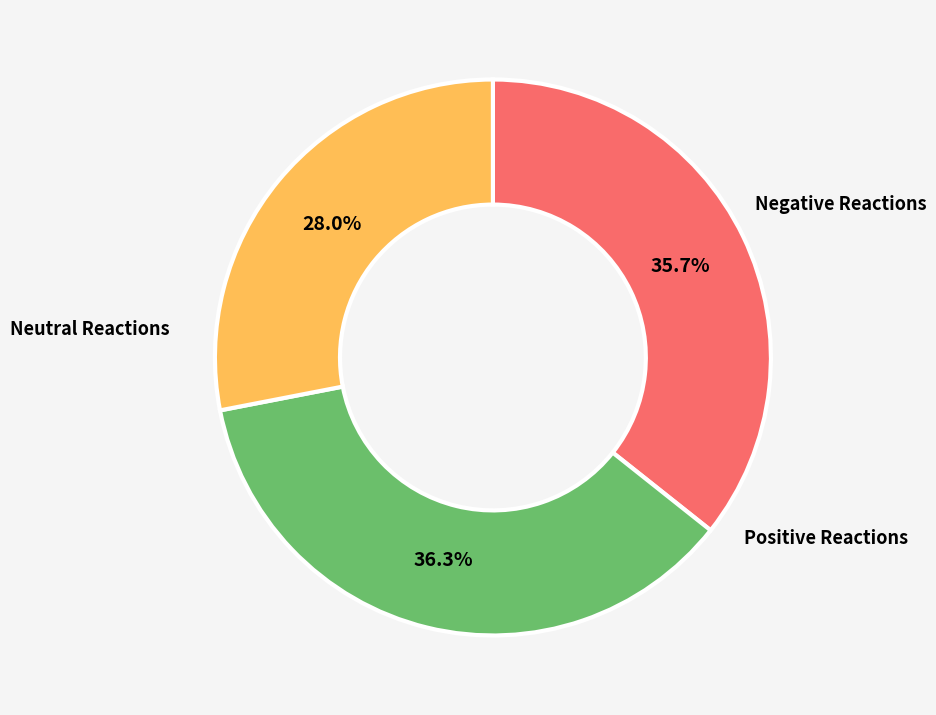

Does any single category account for the majority?

No